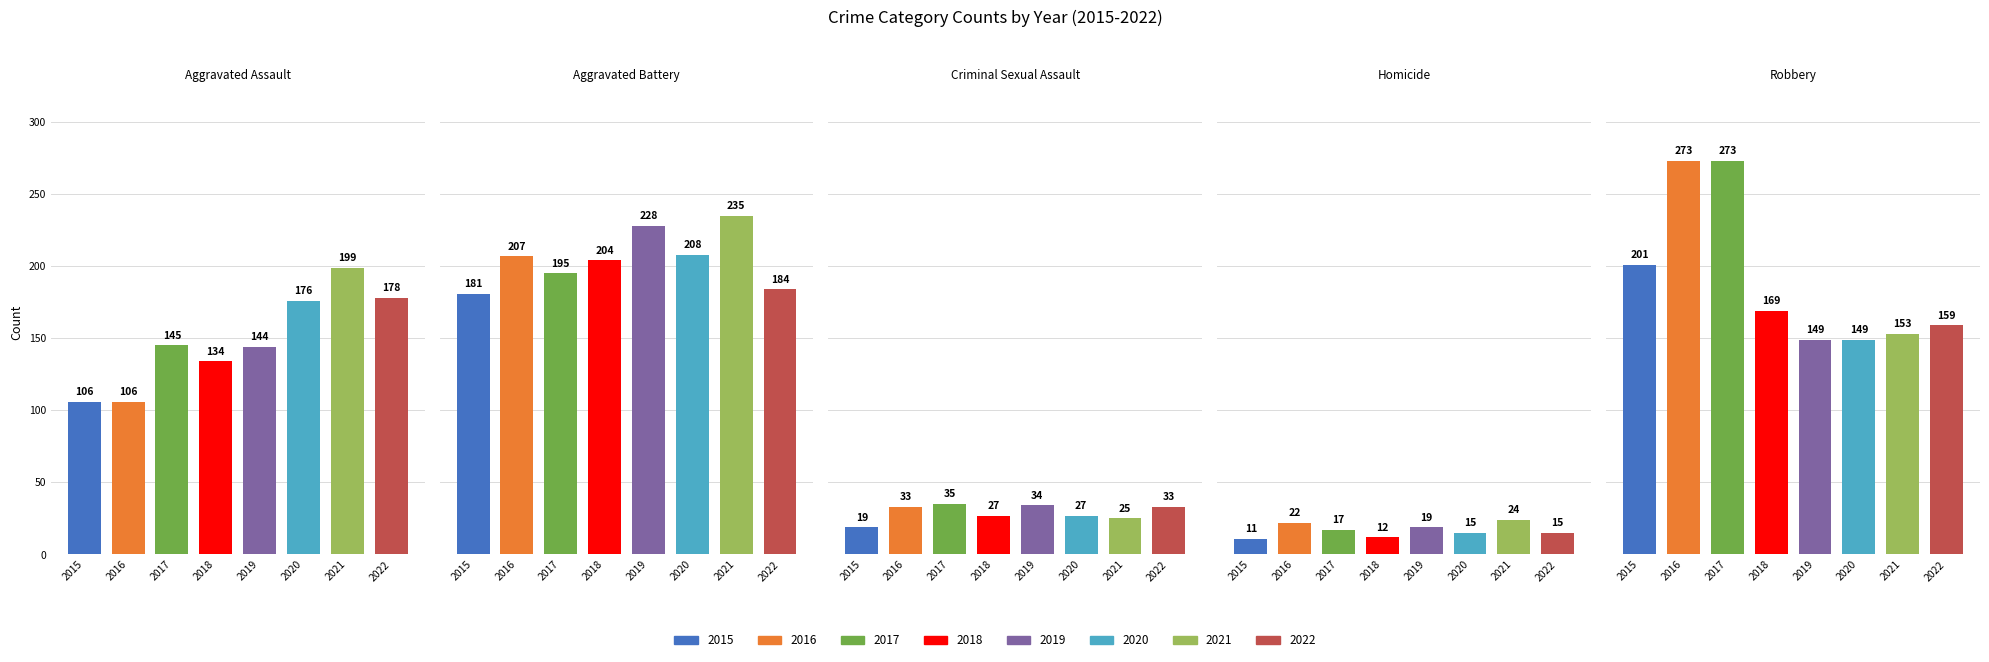

What is the total value across all series at 2020?

575